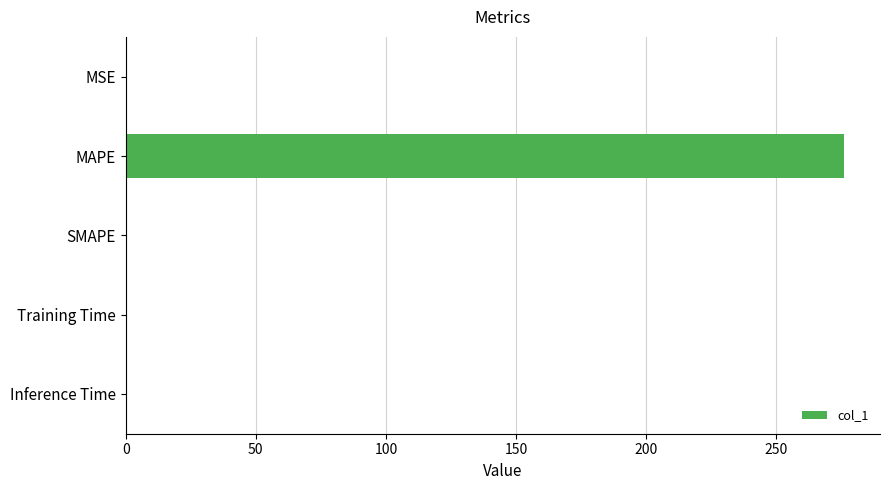

Which has a higher value, MAPE or MSE?

MAPE